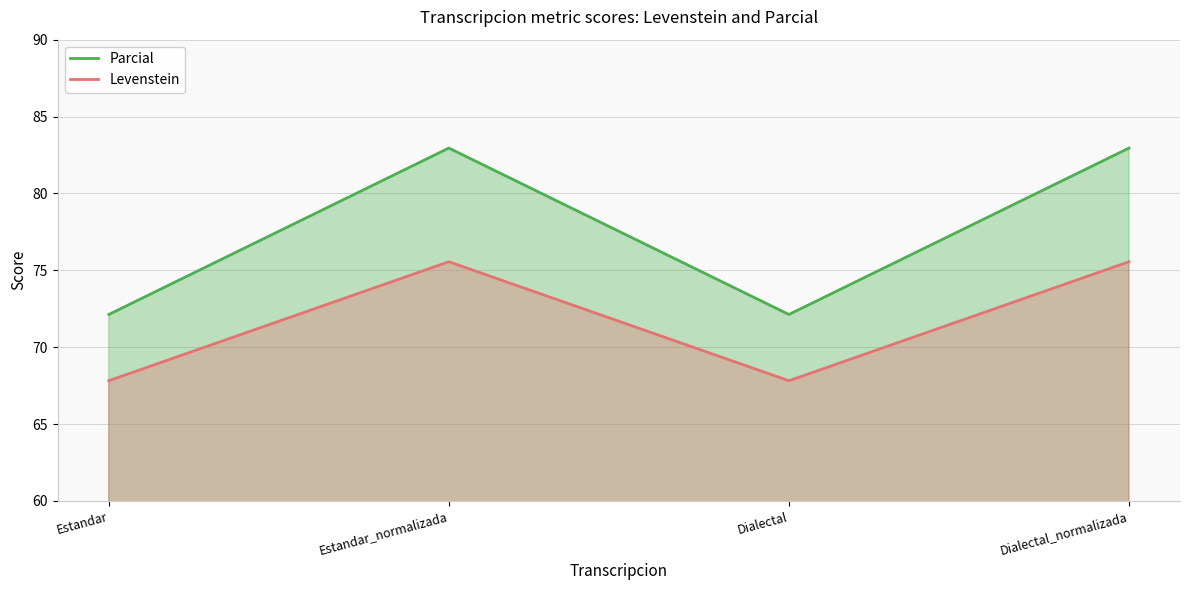

How many data points in Levenstein are less than 75?

2